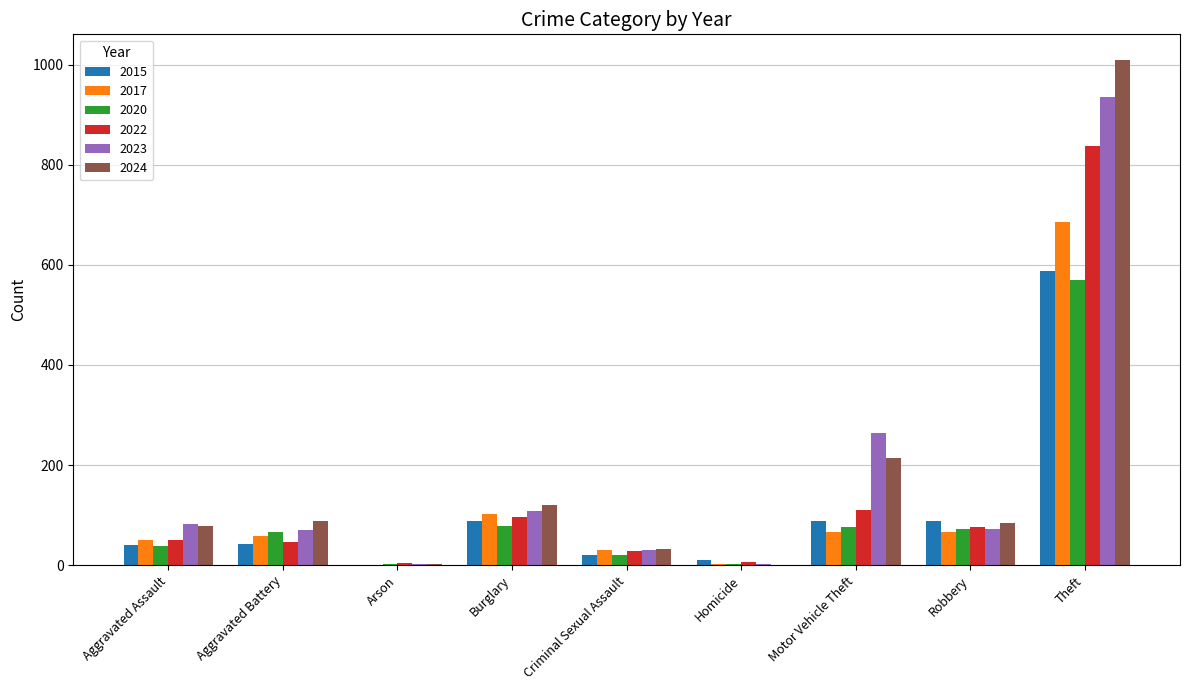

What is the sum of the 2024 values at Burglary and Criminal Sexual Assault?

152